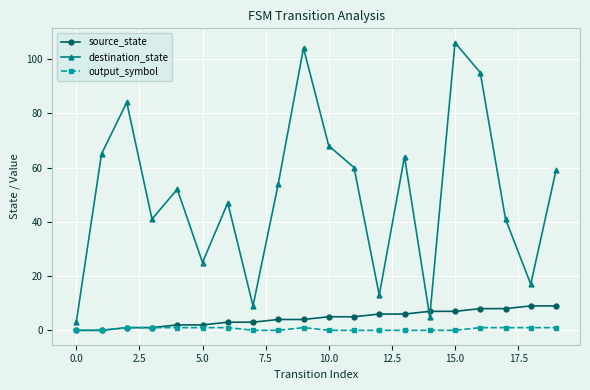

Which series has the largest total across all categories?

destination_state